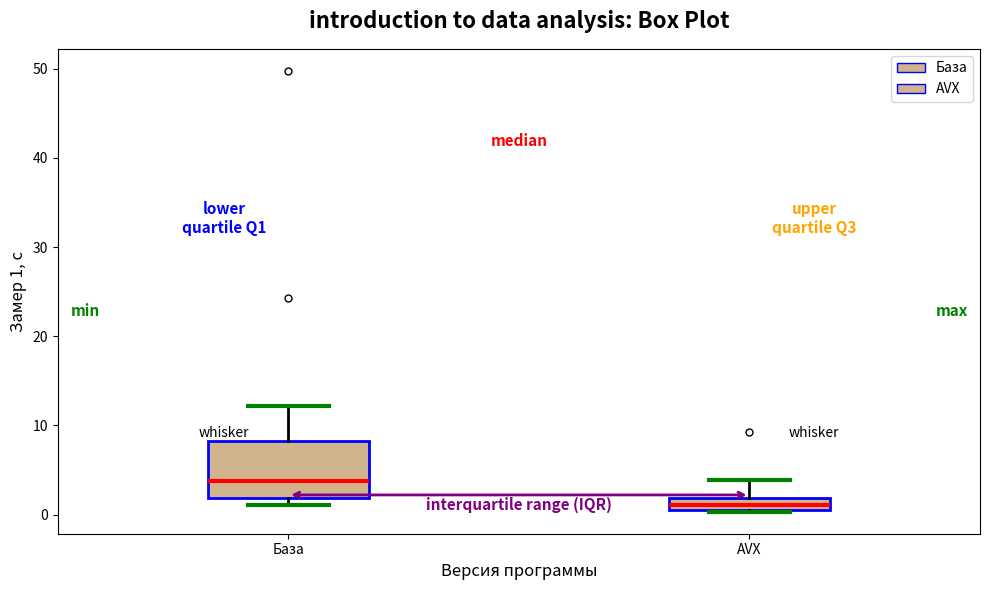

Where is the upper edge of the box for AVX on the y-axis? The values are not printed on the chart, so give them approximately, as read against the axis.

2